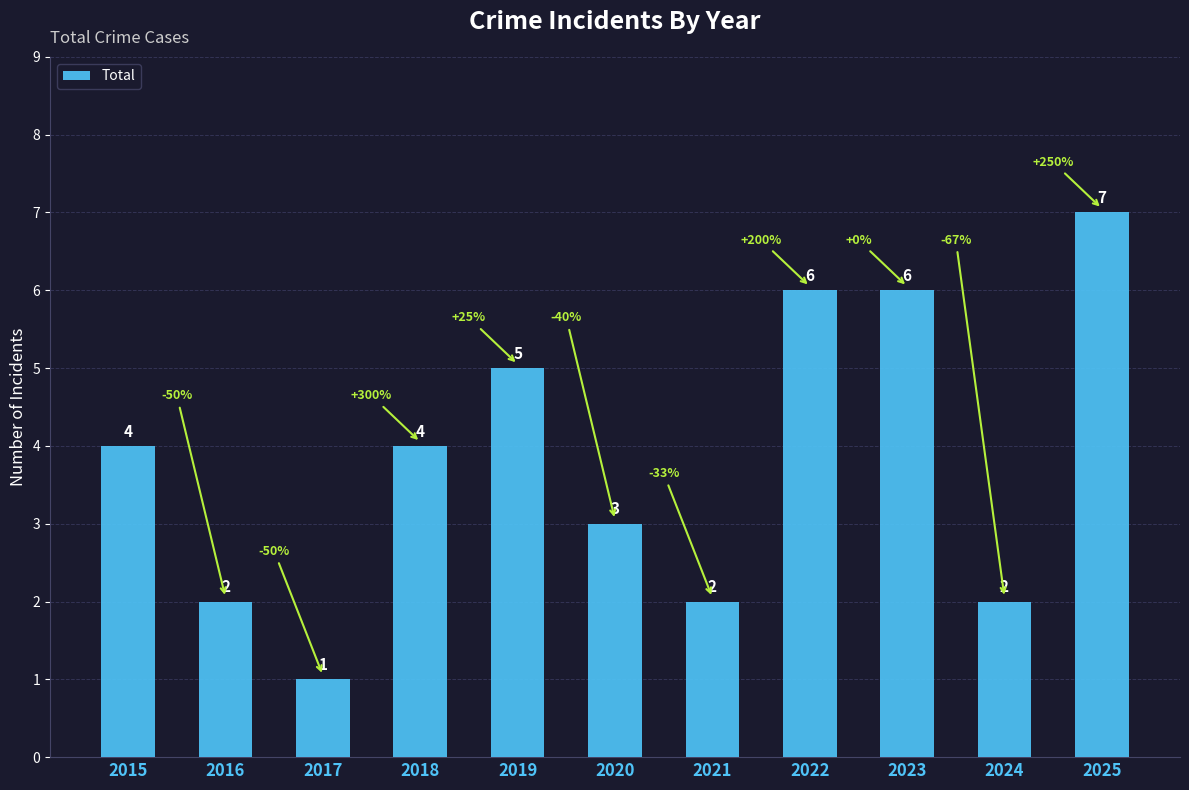

What is the sum of the values at 2018 and 2025?

11